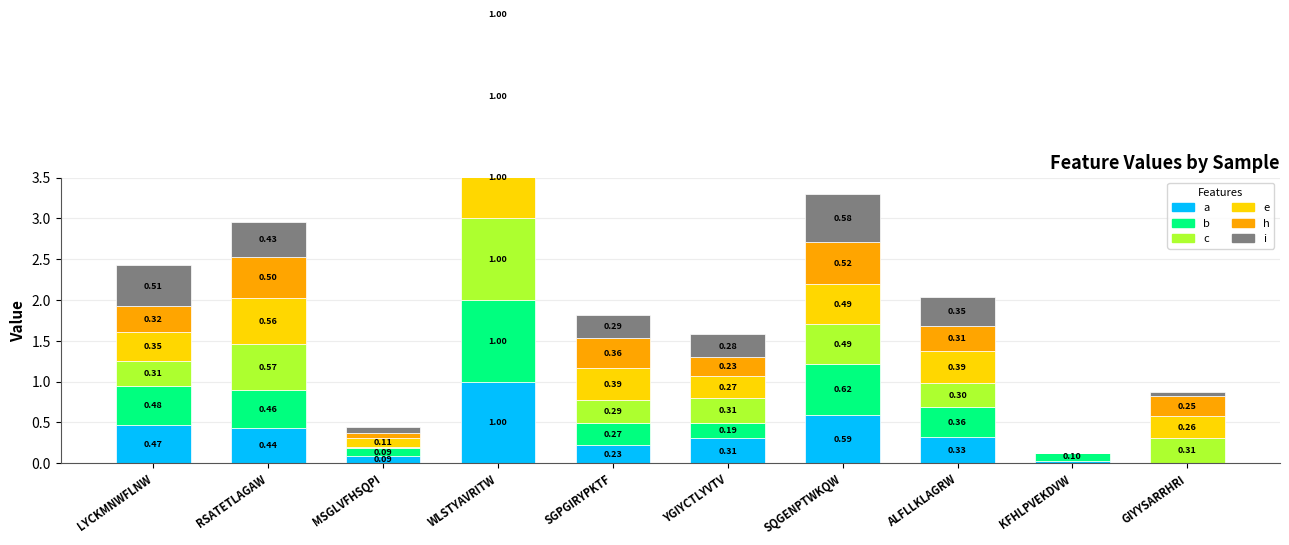

What is the label of the 3rd bar from the left?

MSGLVFHSQPI